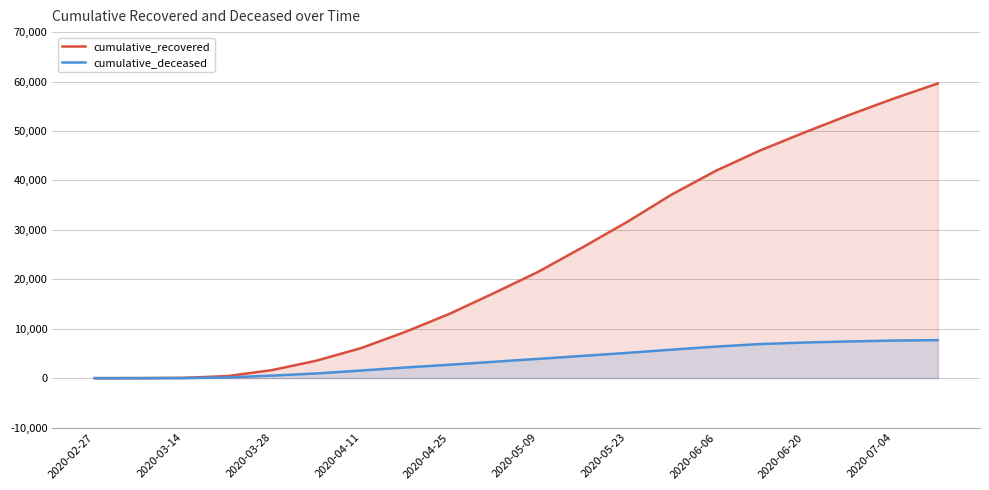

Which series has the largest total across all categories?

cumulative_recovered